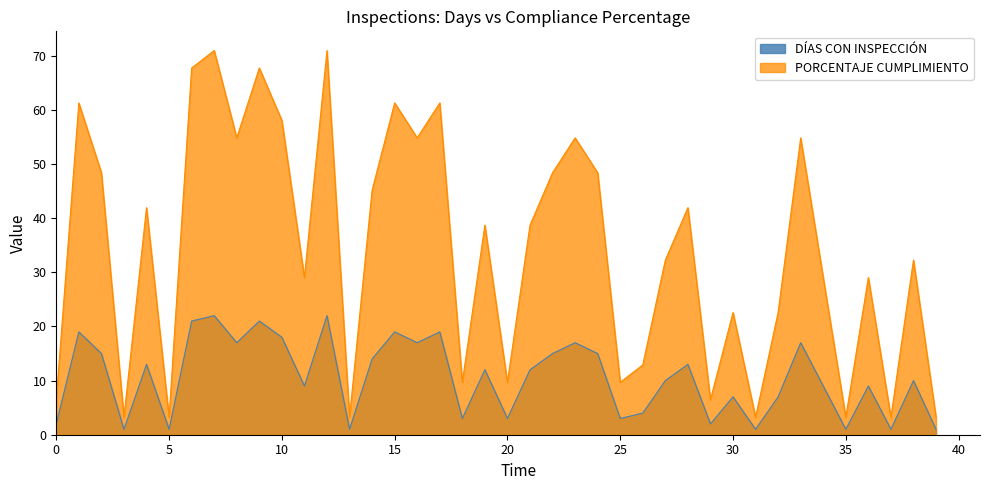

True or false: DÍAS CON INSPECCIÓN and PORCENTAJE CUMPLIMIENTO cross at least once.

False